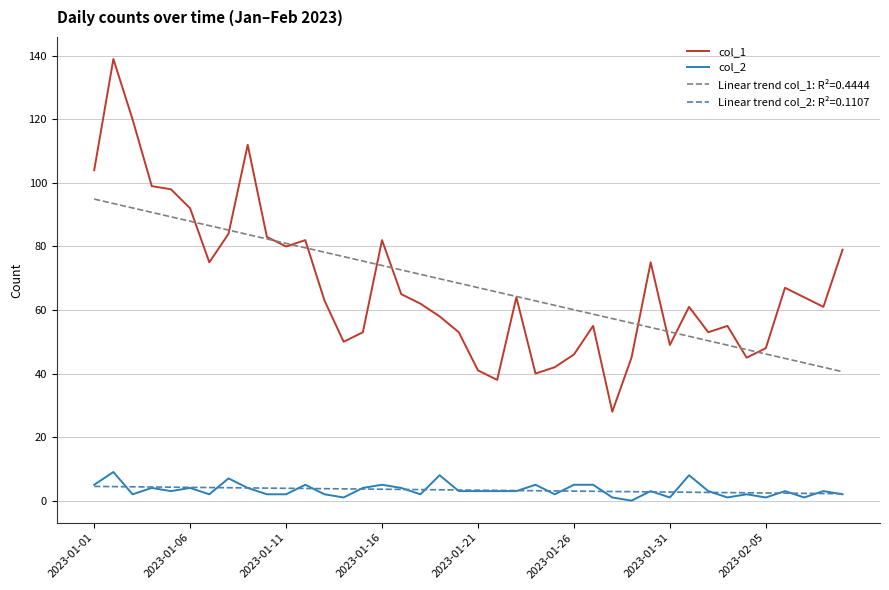

True or false: col_2 and Linear trend col_1: R²=0.4444 intersect in this chart.

False